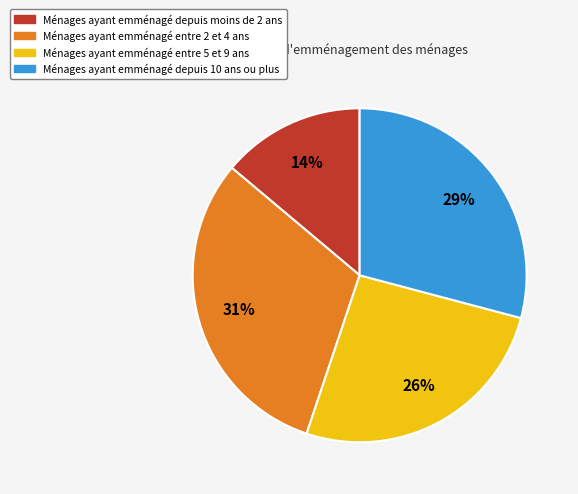

Is there a majority slice in this chart?

No